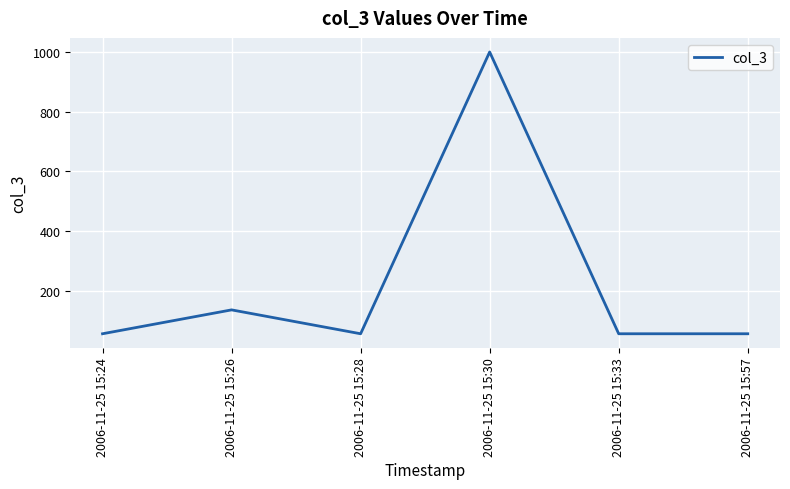

At which category does the data reach its first local peak?

2006-11-25 15:26